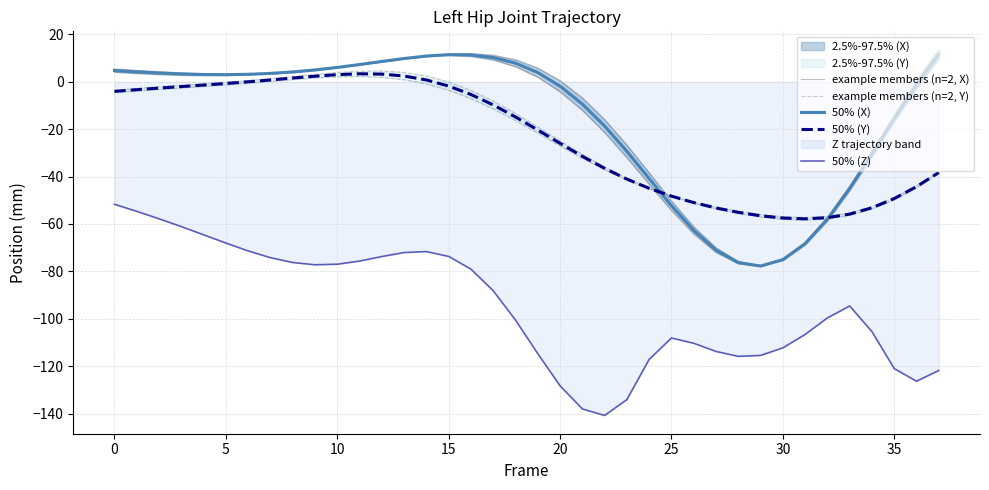

Which series ends up on top after the final intersection of example members (n=2, Y) and example members (n=2, X)?

example members (n=2, X)